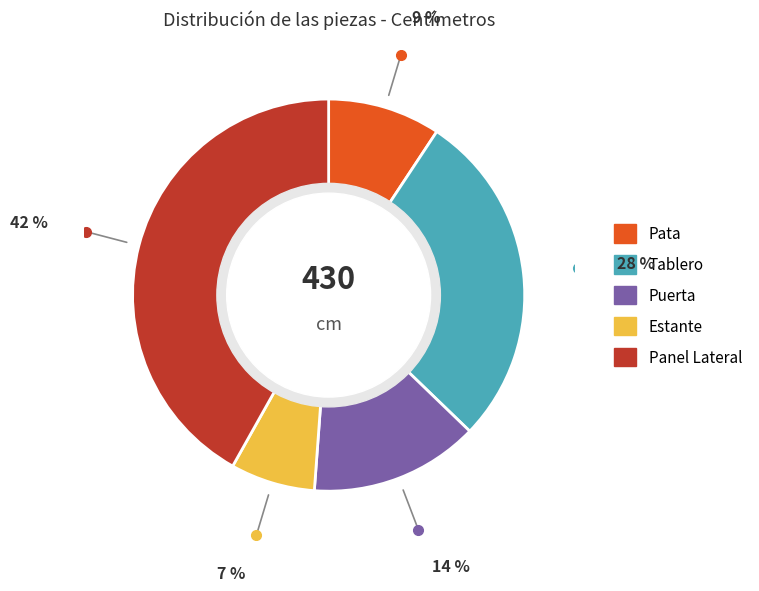

How many segments does this pie chart have?

5